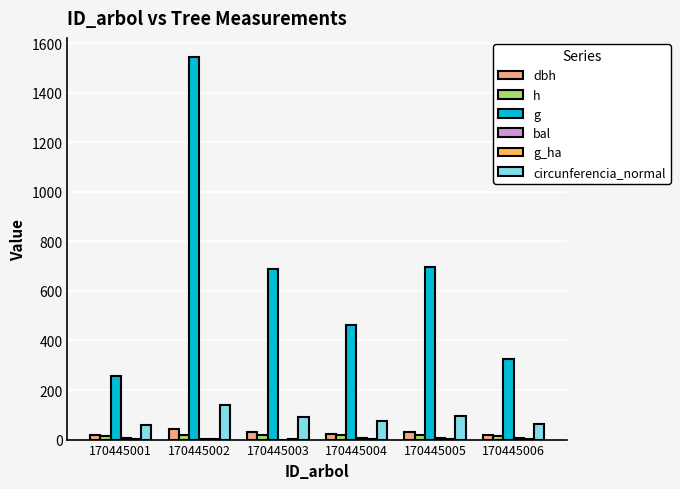

What is the maximum value for dbh?

44.3